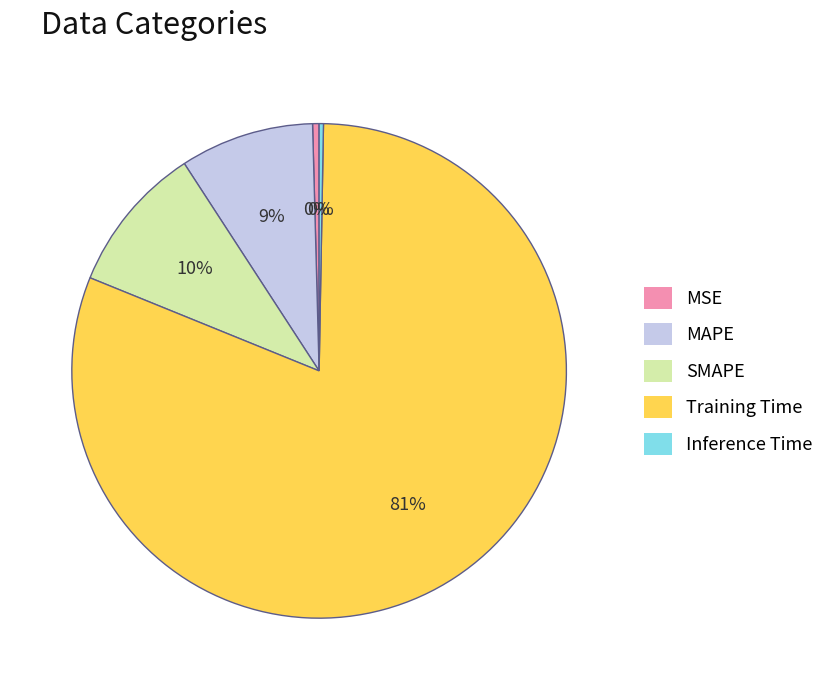

Is it true that Inference Time is 0% of the pie?

True